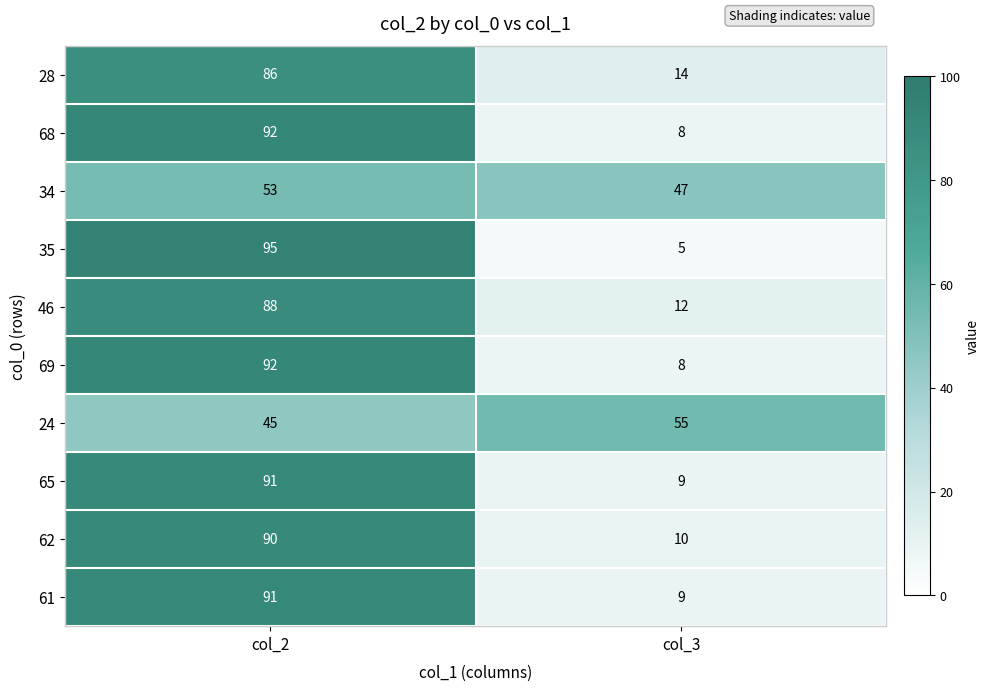

What is the average value of the 28 series?

50